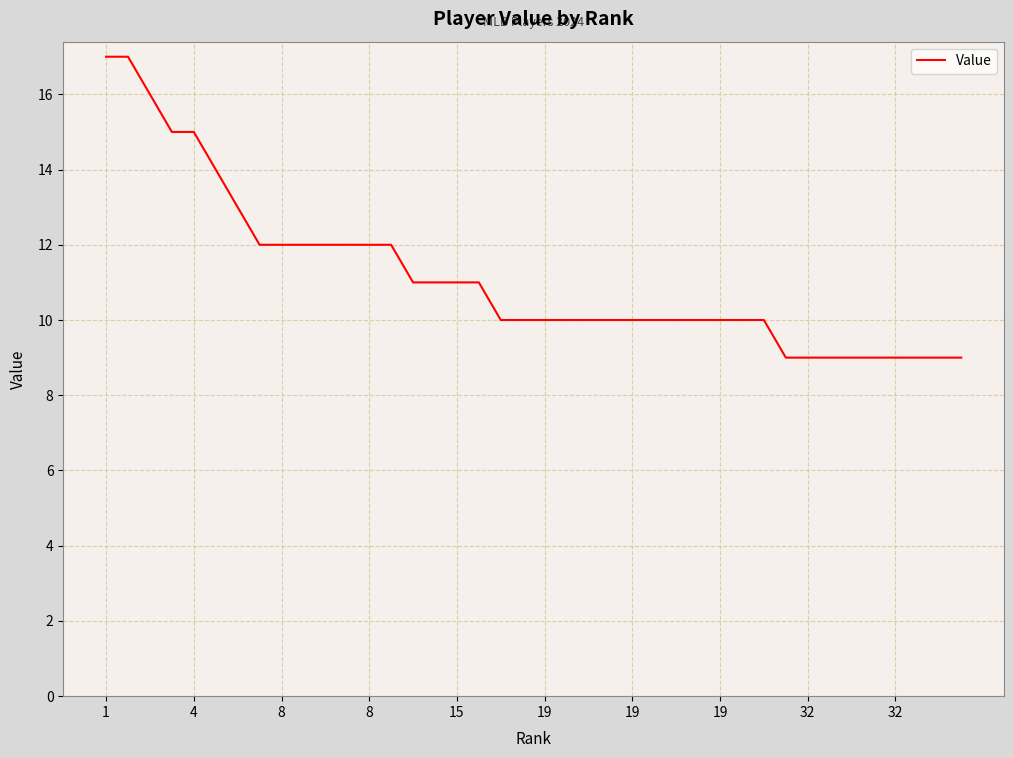

What is the difference between the maximum and minimum values?

8